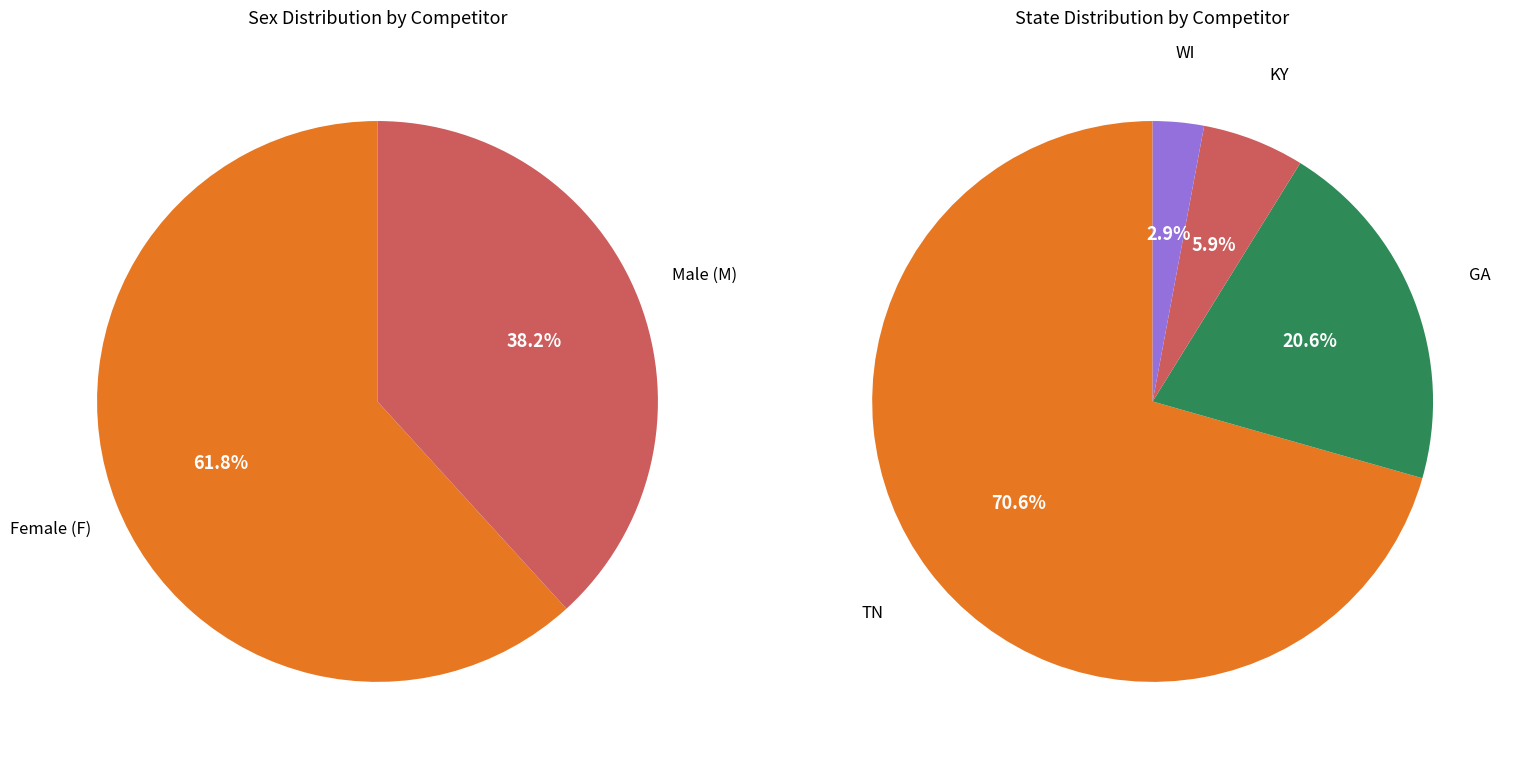

Is 16 the majority of the pie?

No